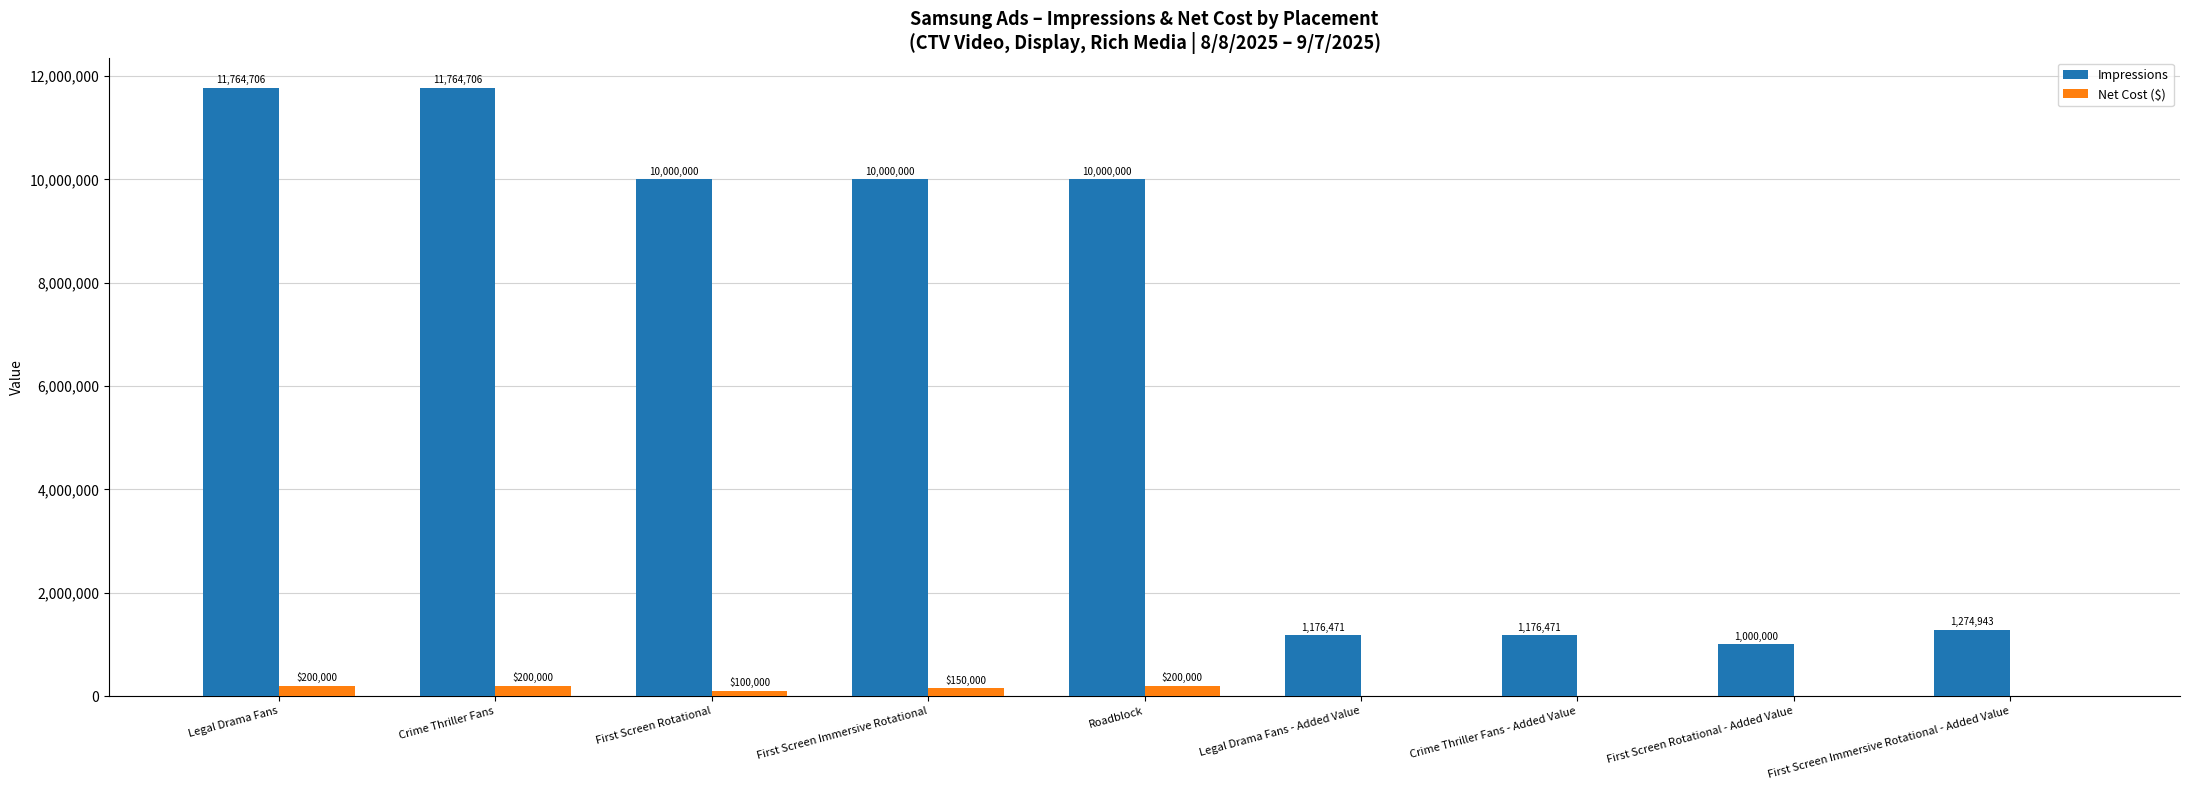

Which series has the largest total across all categories?

Impressions